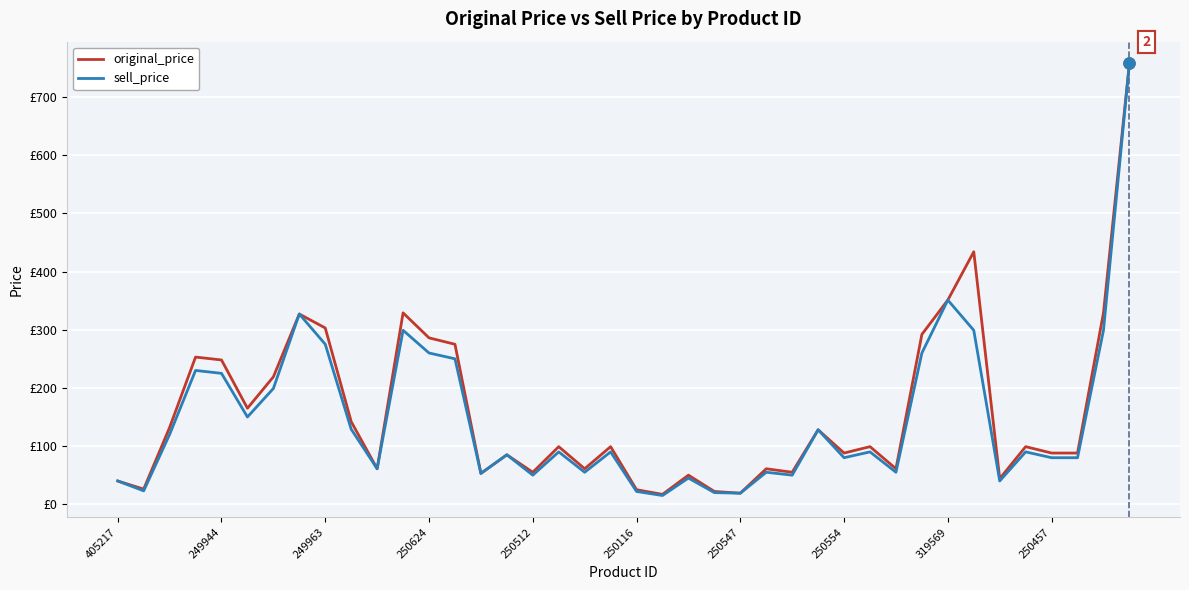

What is the highest value of the sell_price series?

758